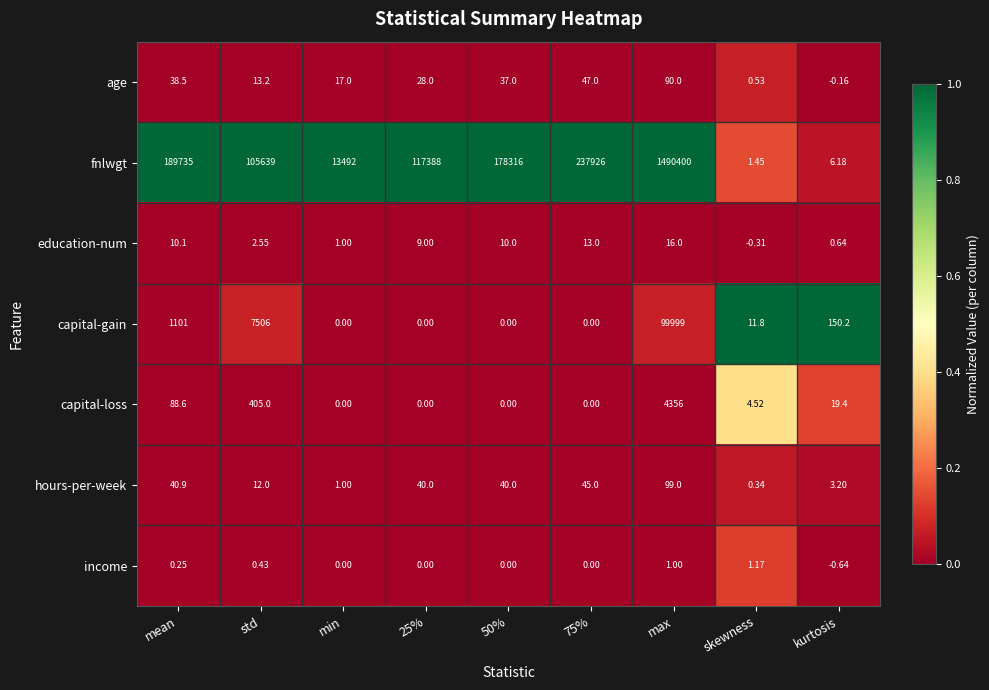

Which series has the largest total across all categories?

fnlwgt